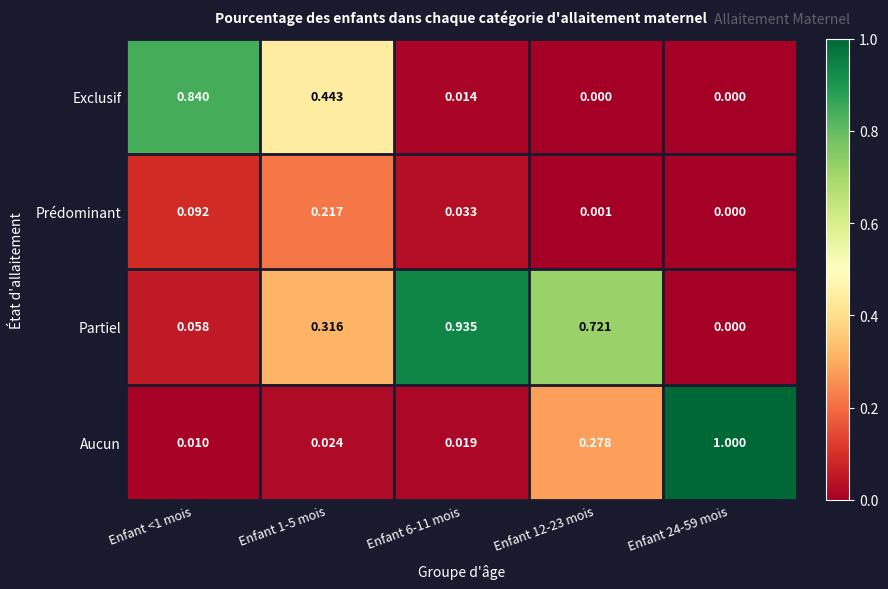

What is the total value across all series at Enfant 1-5 mois?

1.0